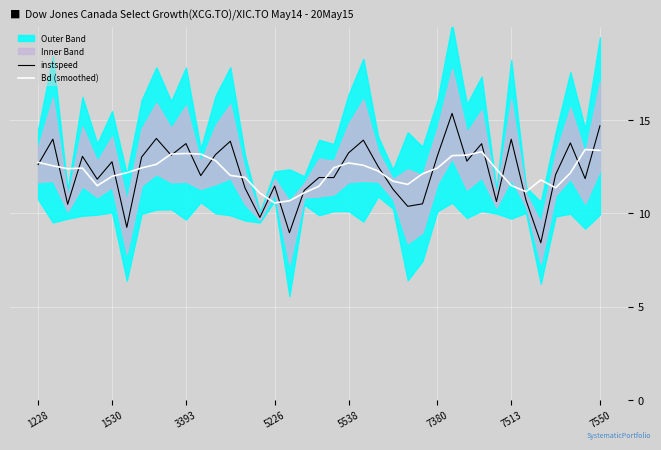

What is the maximum value for Bd (smoothed)?

13.4